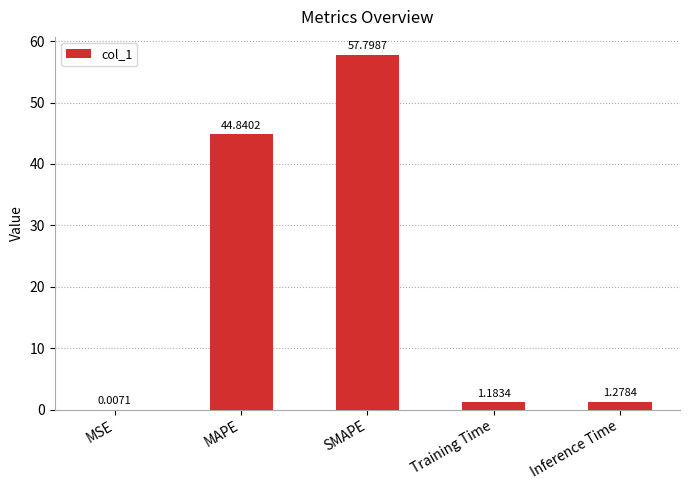

Approximately how many times larger is the value at MAPE compared to Training Time?

37.9